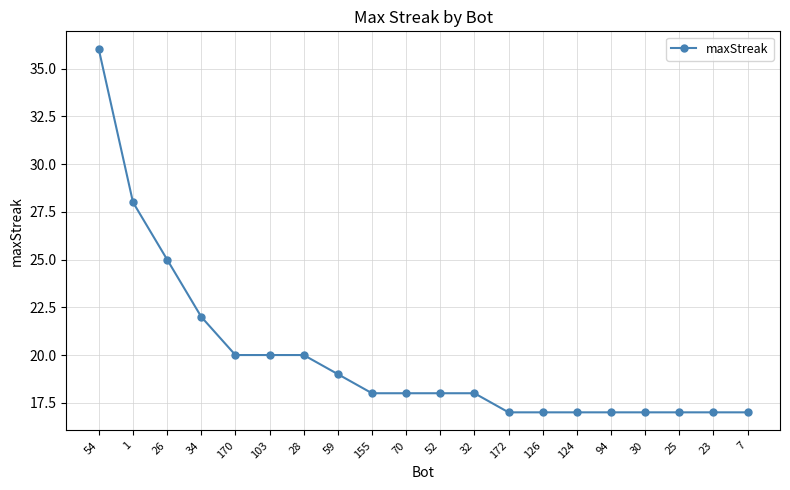

Count the number of data series in this chart.

1